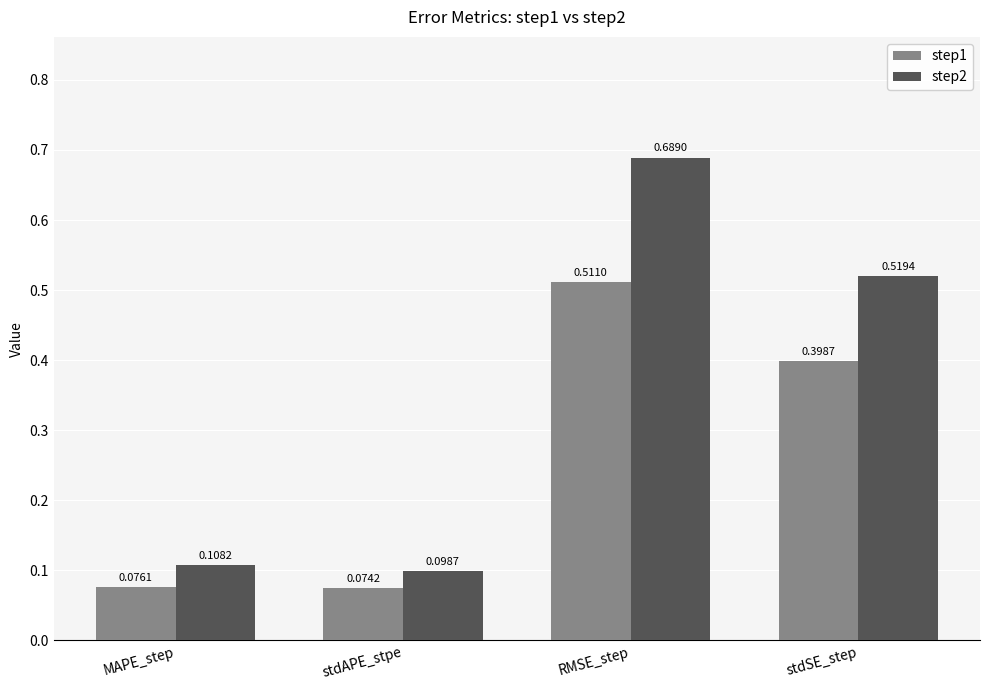

Which category has the highest value across all series?

RMSE_step